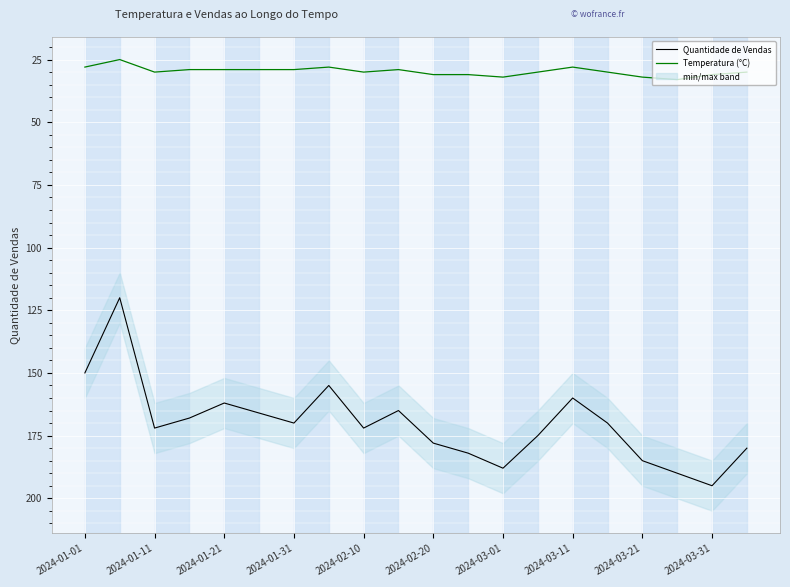

What are all the series names shown in the legend?

Quantidade de Vendas, Temperatura (°C)